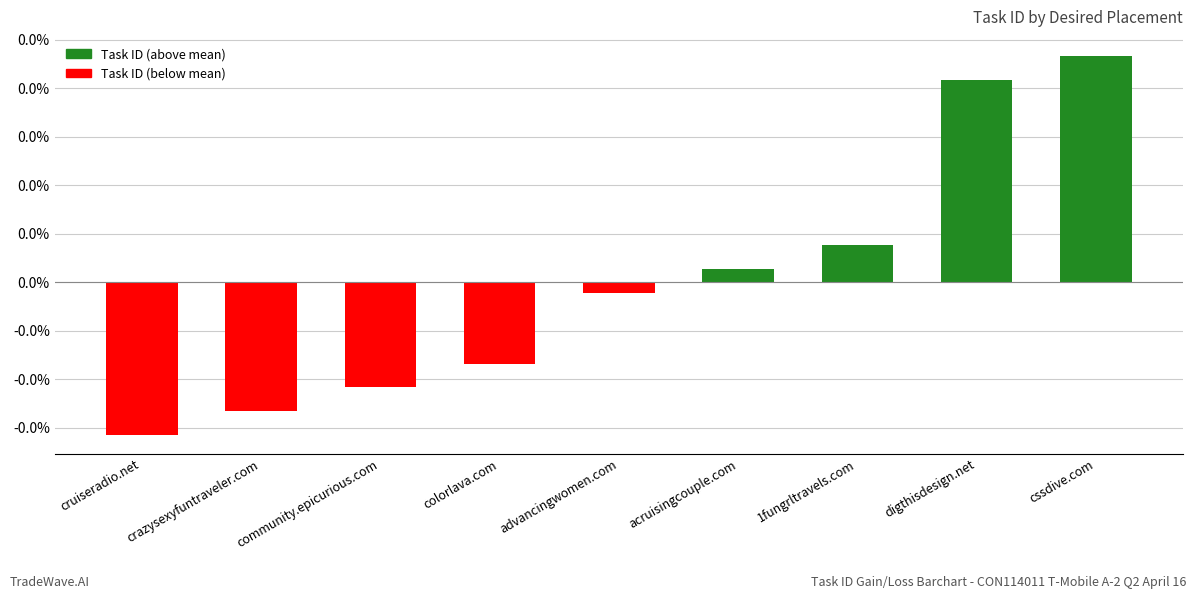

Does the chart contain any negative values?

Yes